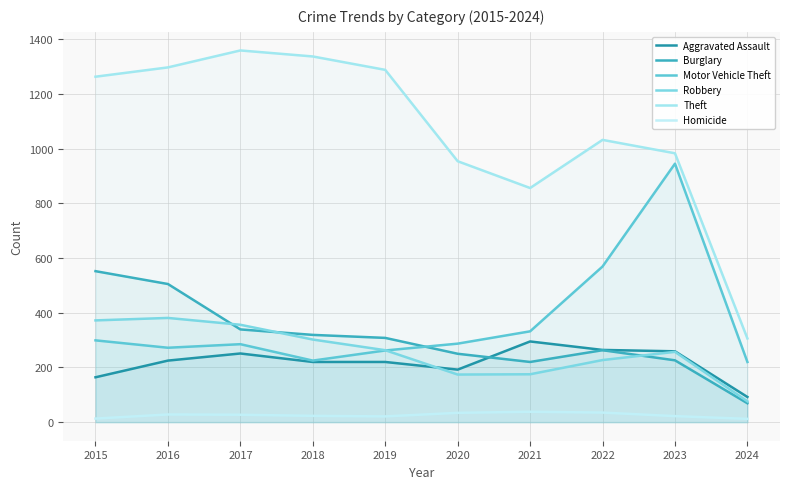

How many series are shown in this chart?

6